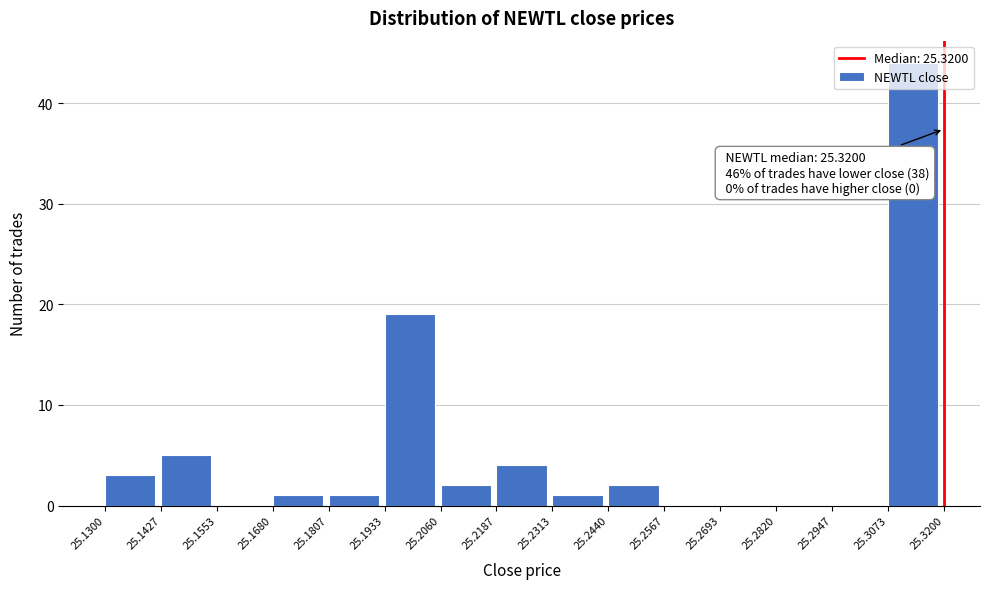

Over which range of the x-axis is the bar tallest?

25.3073 to 25.3200